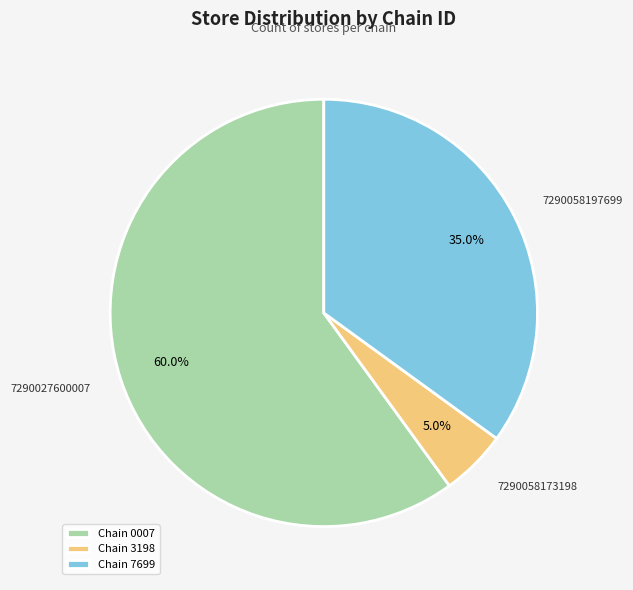

To the nearest percent, what is the combined percentage of 7290058197699 and 7290058173198?

40%